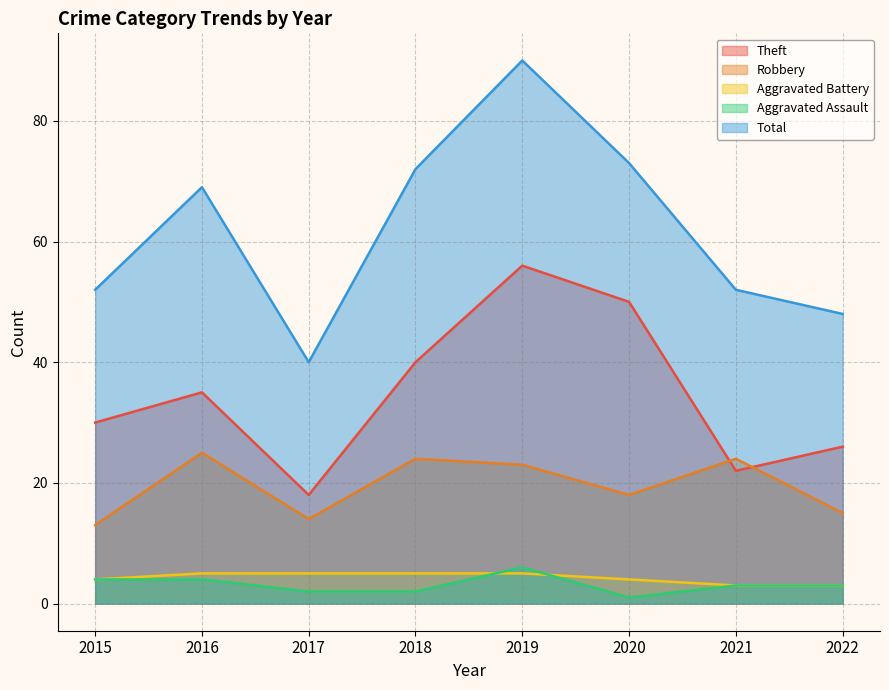

Which series has the largest total across all categories?

Total